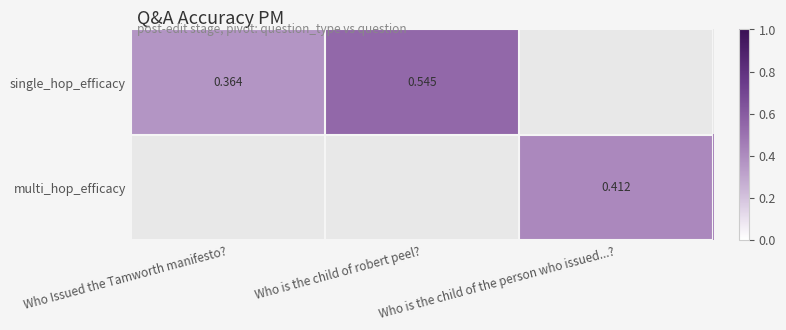

At which label does single_hop_efficacy reach its peak?

Who is the child of robert peel?